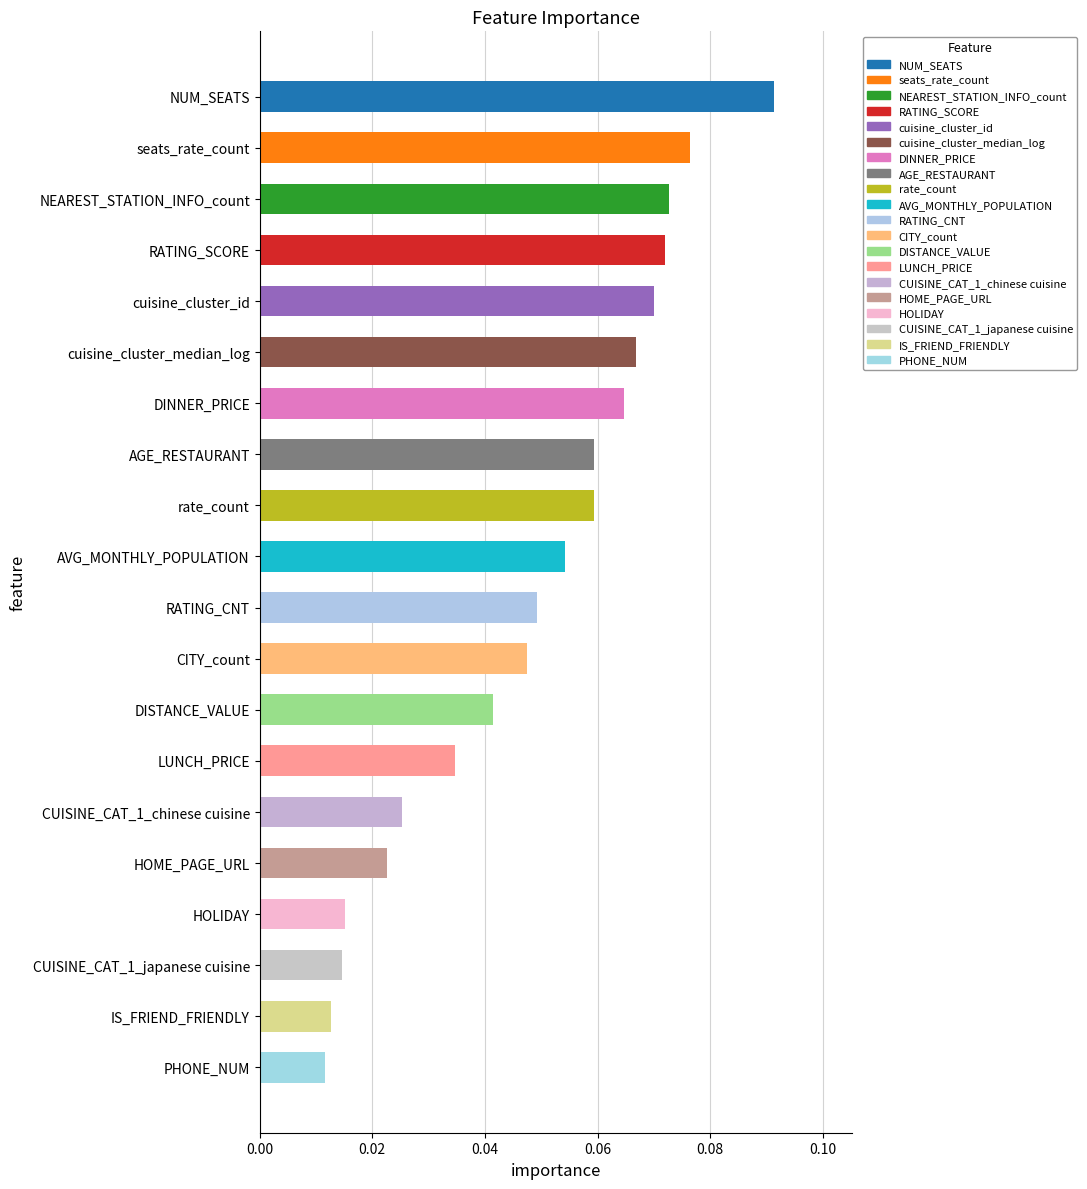

How many bars are there in total?

20